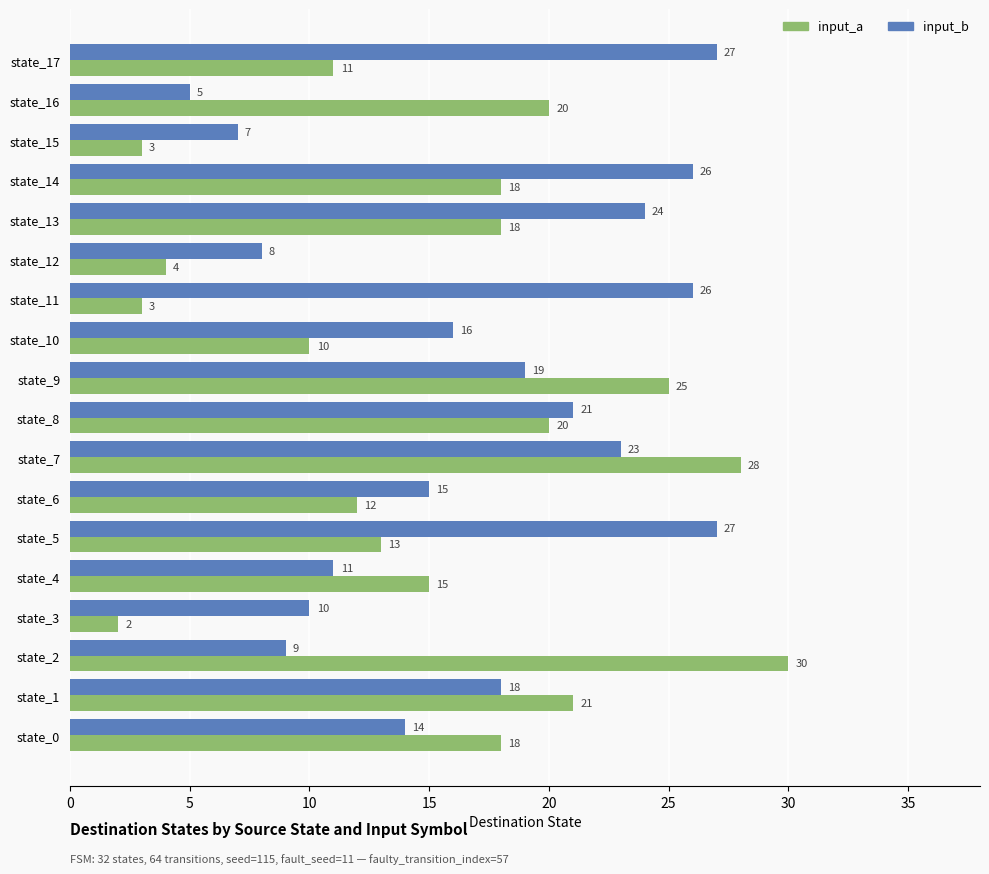

At how many categories does at least one series exceed 3?

18